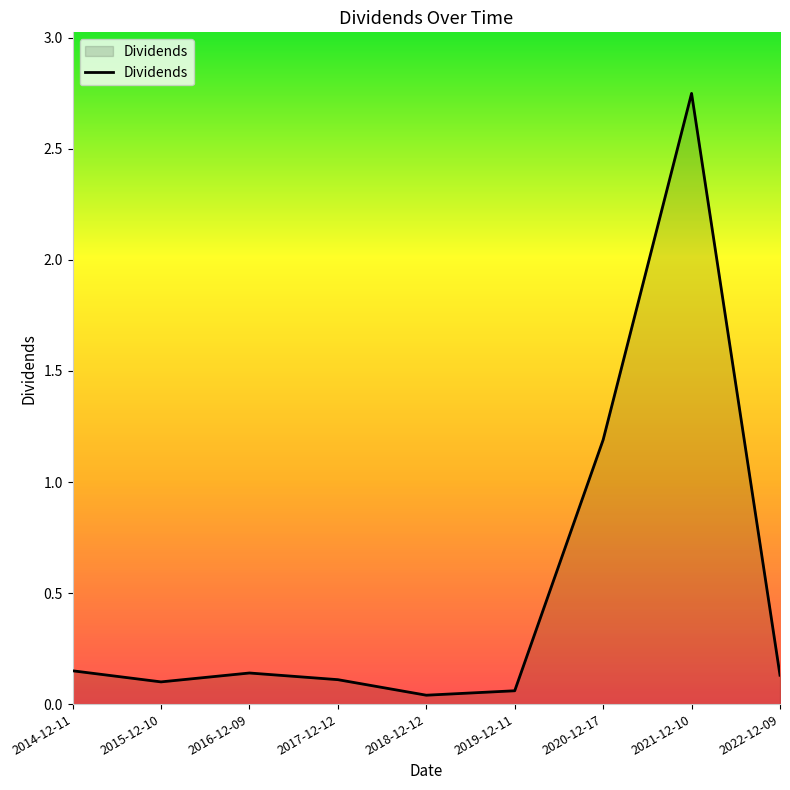

Does the chart have visible grid lines?

No